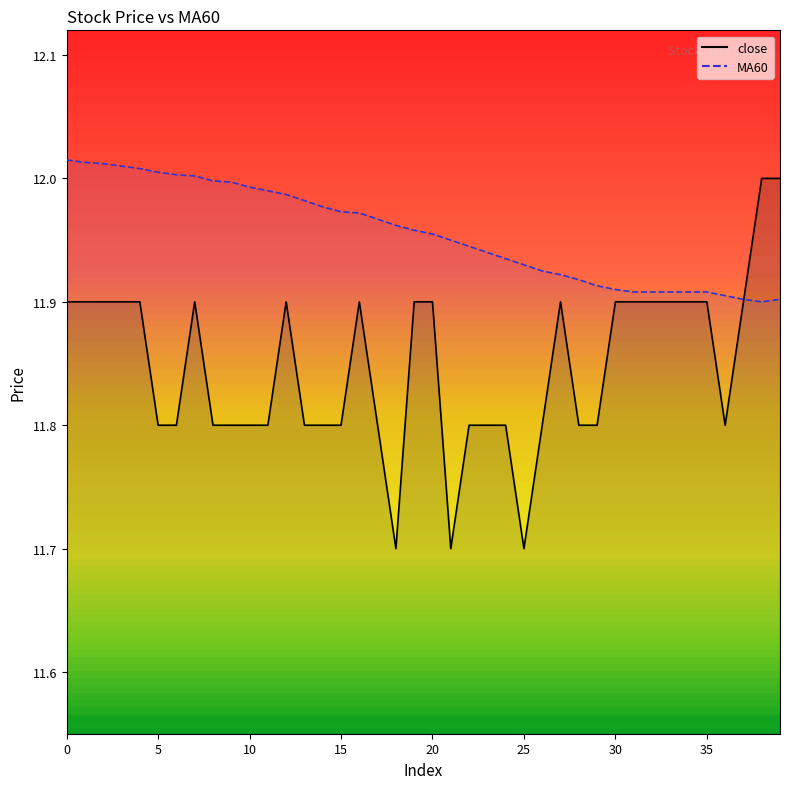

Rank the series at 5 from lowest to highest value.

close, MA60